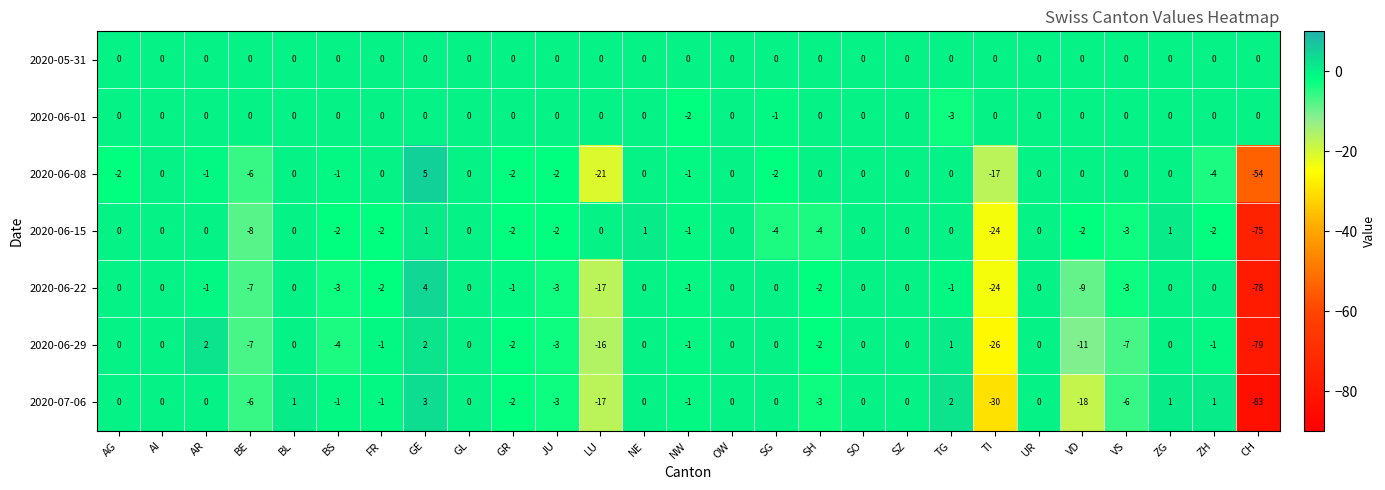

Count the number of data series in this chart.

7